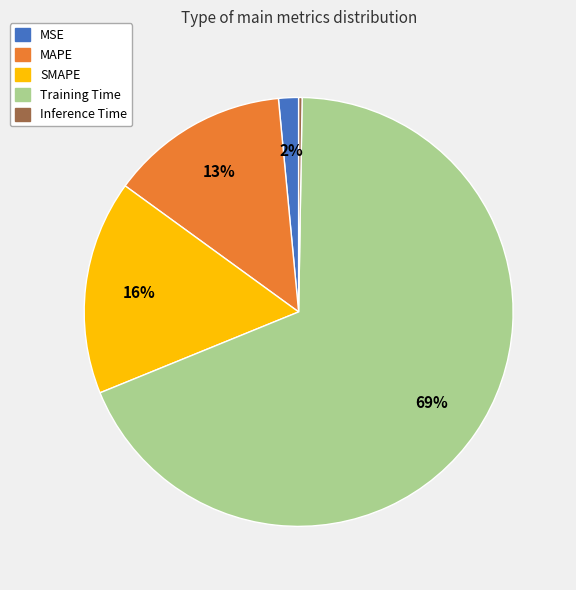

Which category has the biggest portion of the pie?

Training Time